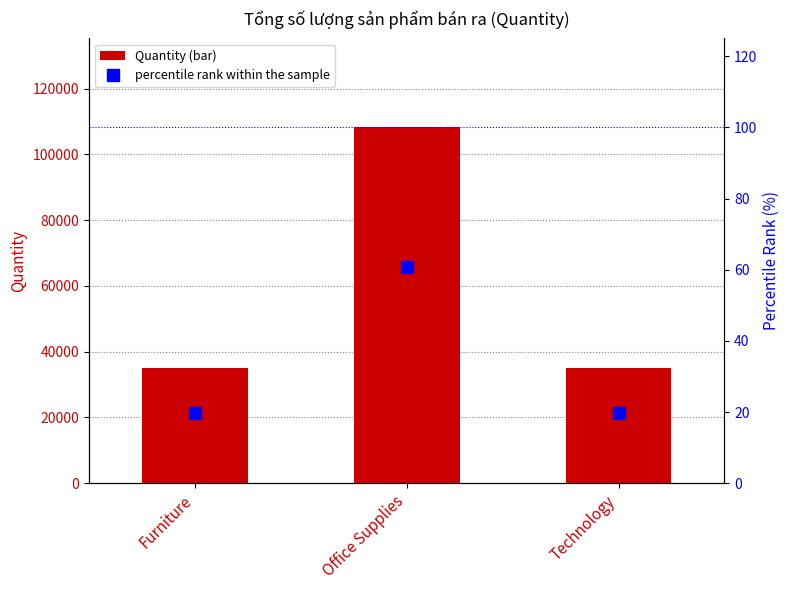

Which has a higher value, Office Supplies or Technology?

Office Supplies